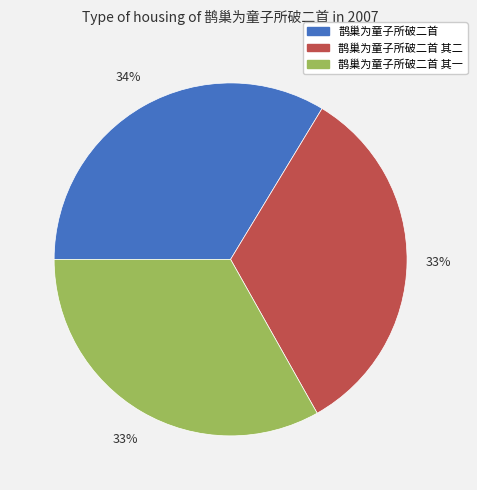

Count the number of slices in the pie.

3